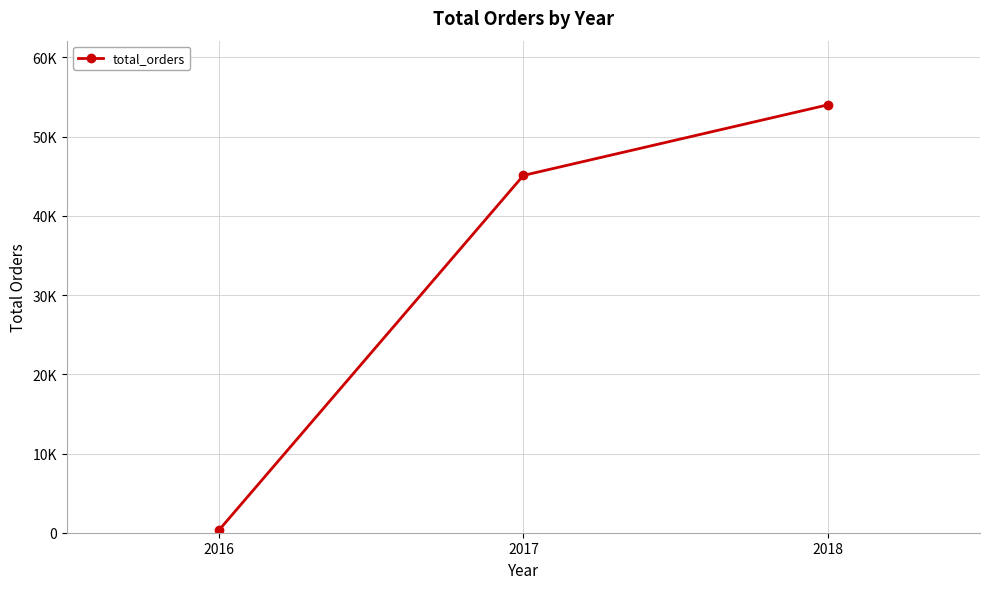

How many data points are less than 45101?

1